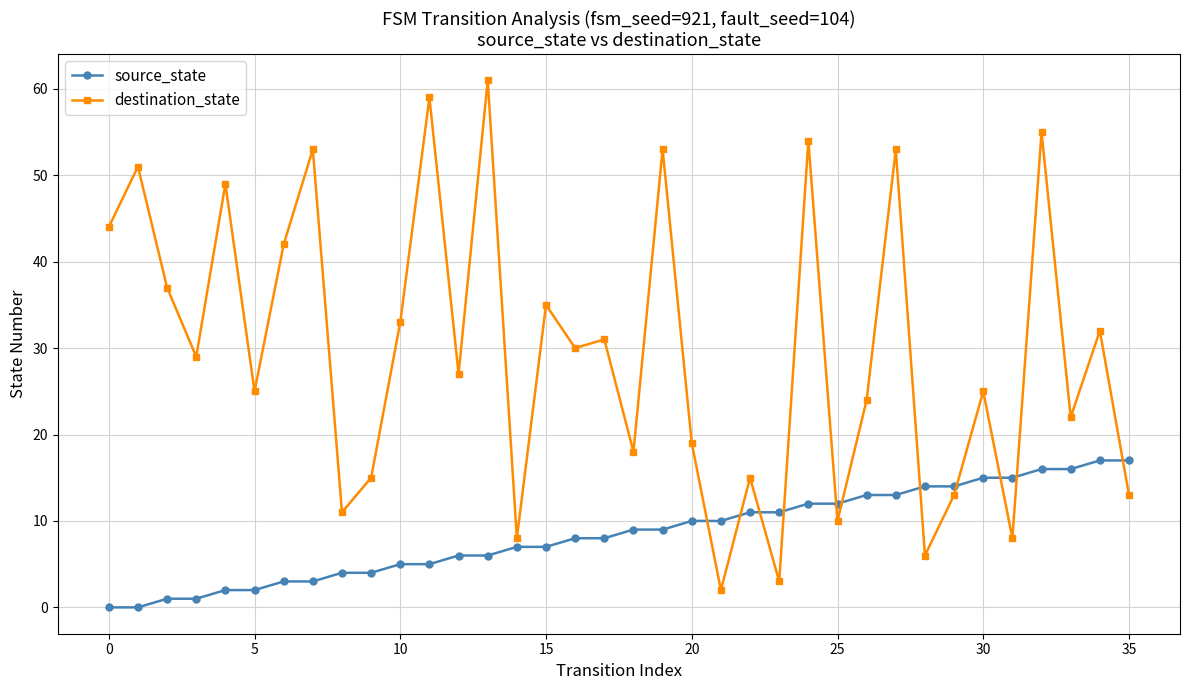

List the series in order of their peak value, lowest first.

source_state, destination_state